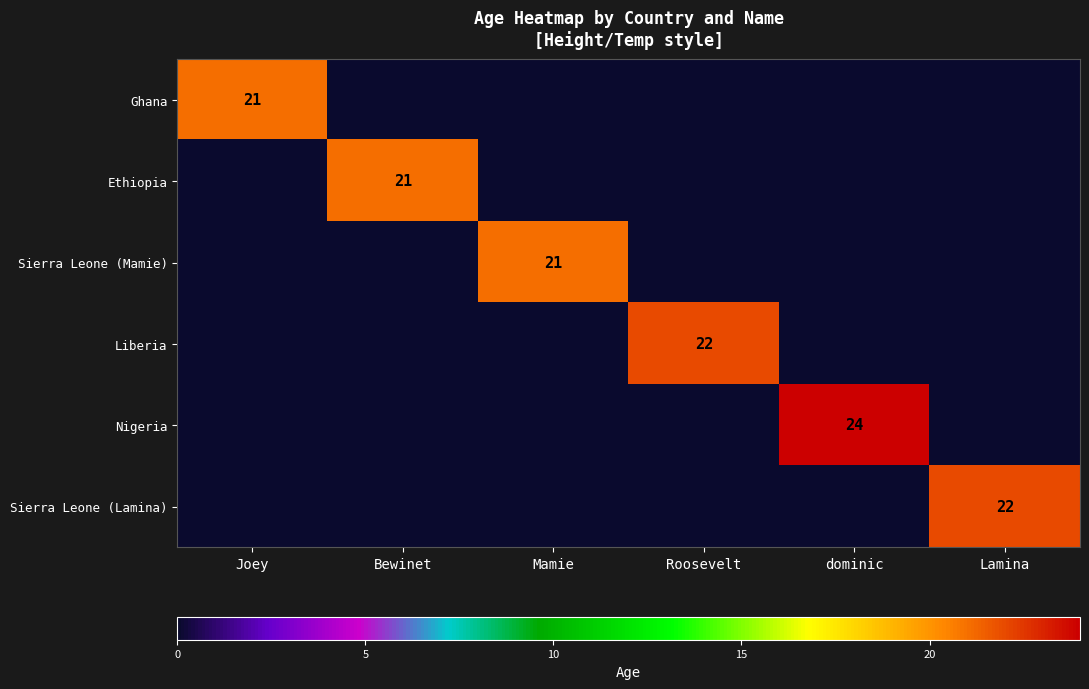

True or false: Nigeria has a value of 24 at dominic.

True